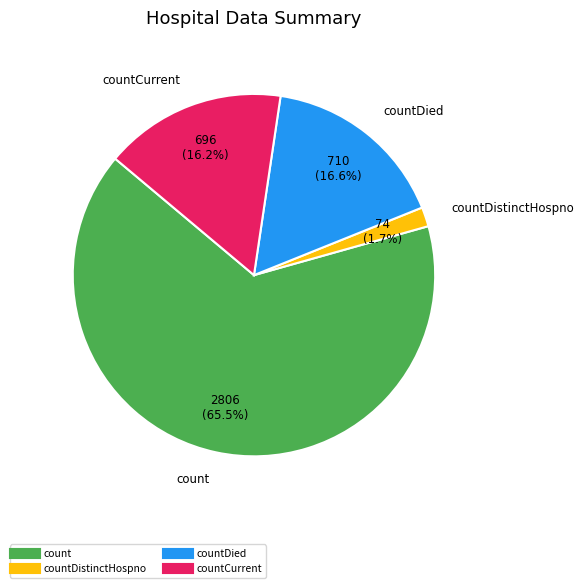

Does any single category account for the majority?

Yes